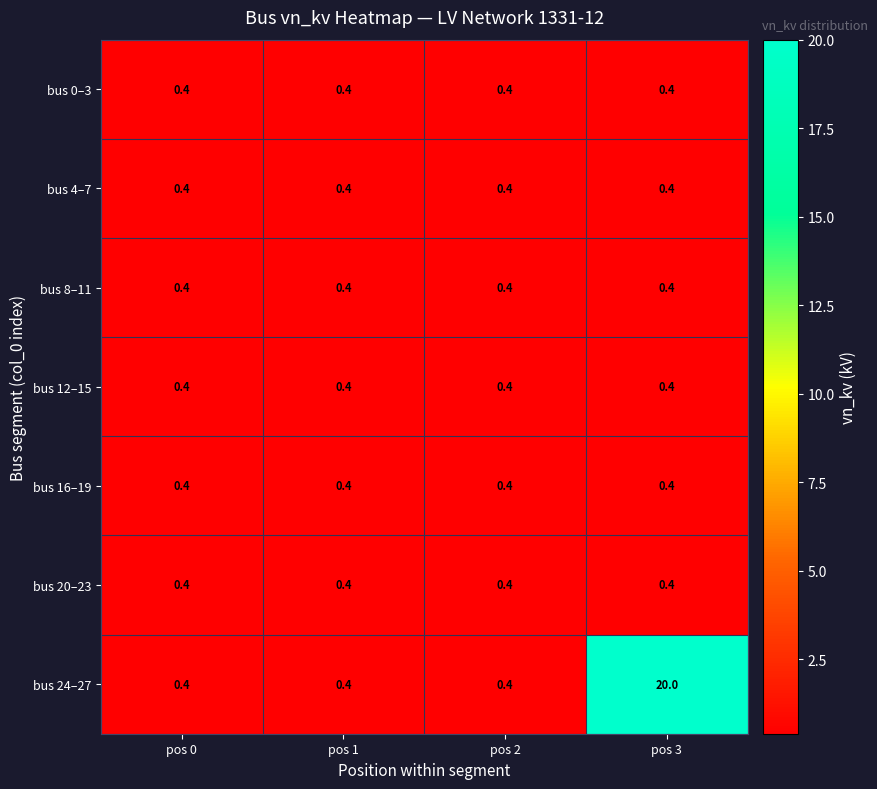

True or false: bus 16–19 has a value of 0.4 at pos 2.

True